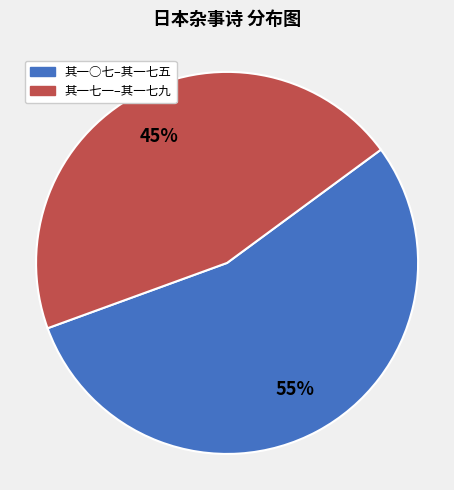

Is there any slice that represents more than half of the pie?

Yes